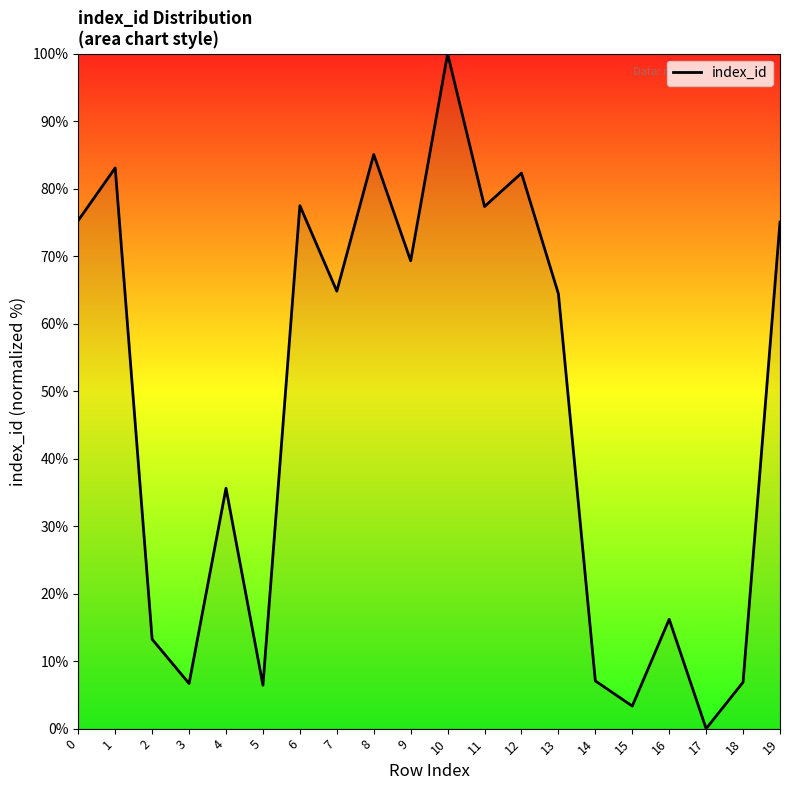

What is the maximum value shown in the chart?

100.0